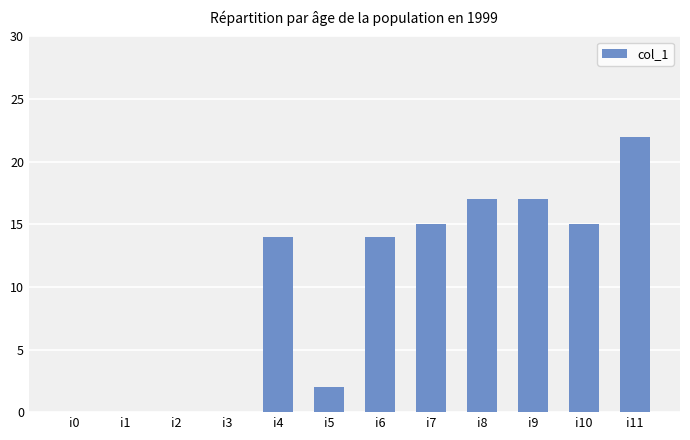

The chart shows a value of 3 at i6. True or false?

False